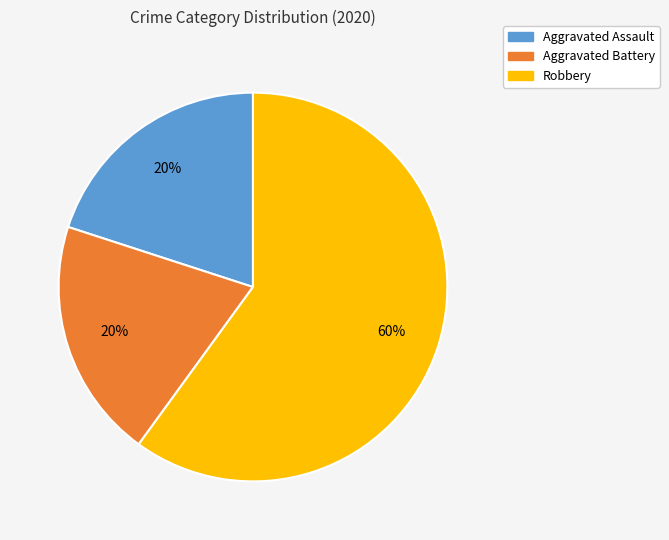

Which category accounts for the majority?

Robbery